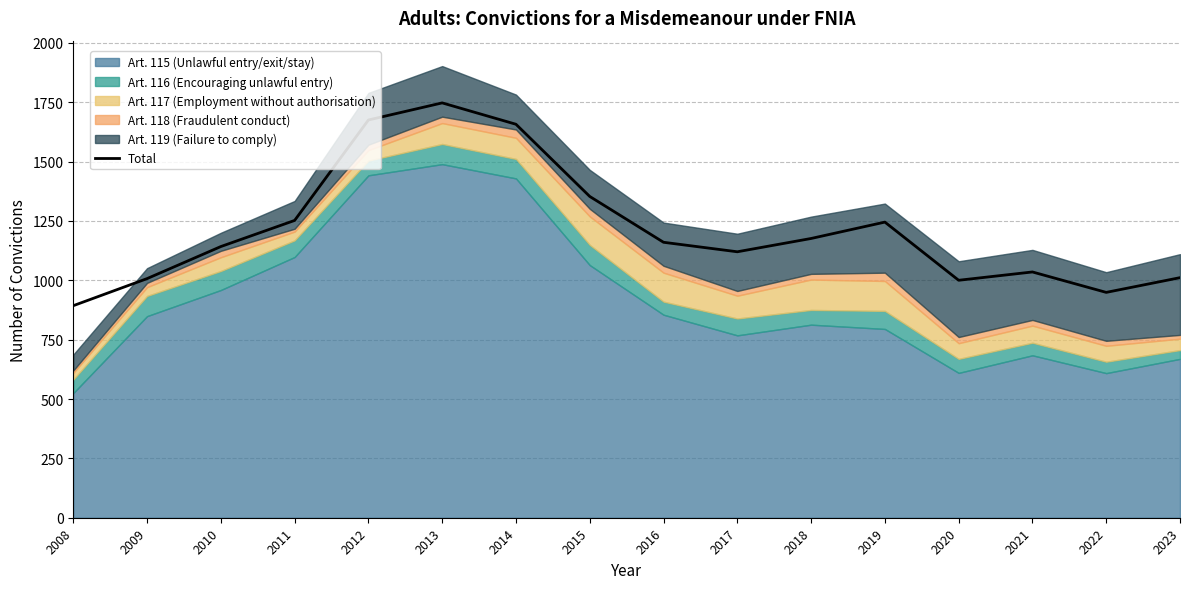

What is the greatest value displayed?

1747